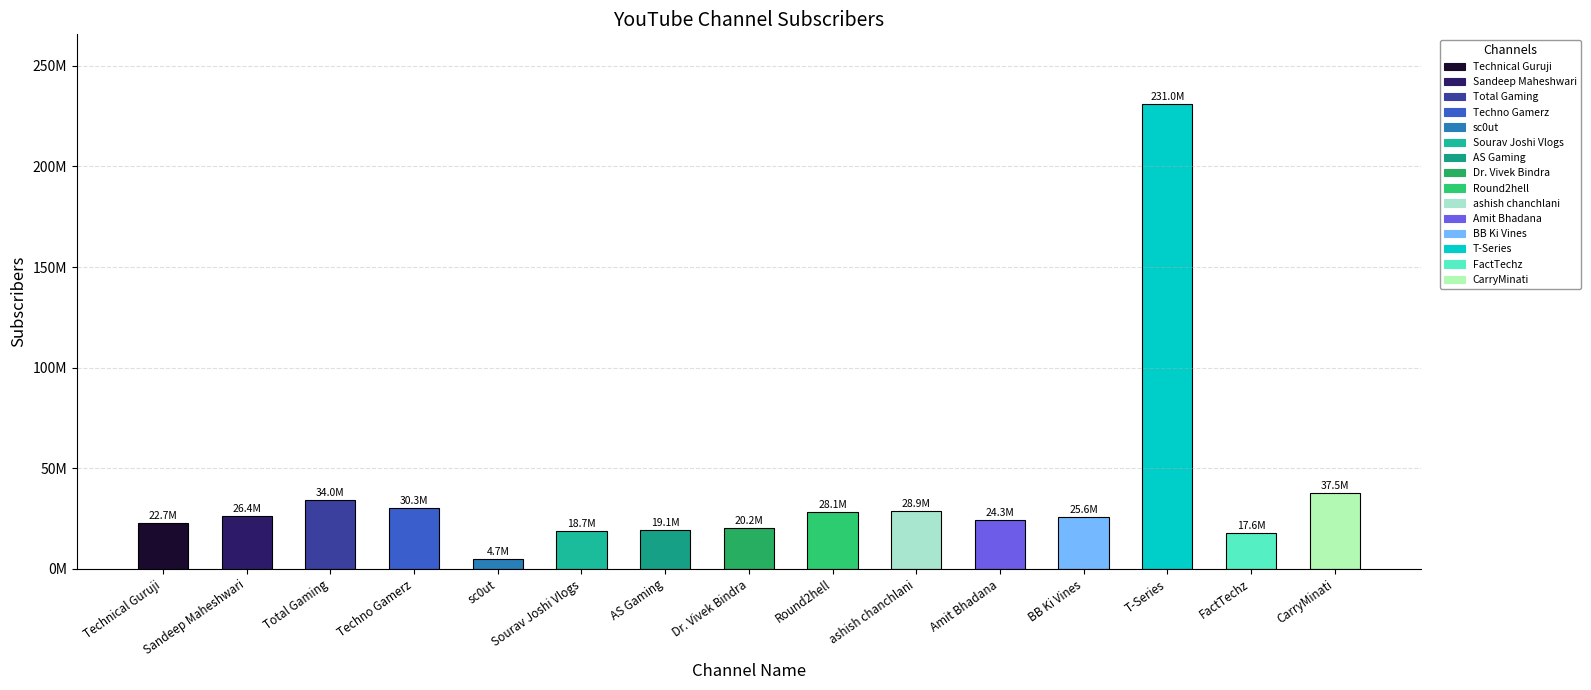

Are the bars horizontal?

No